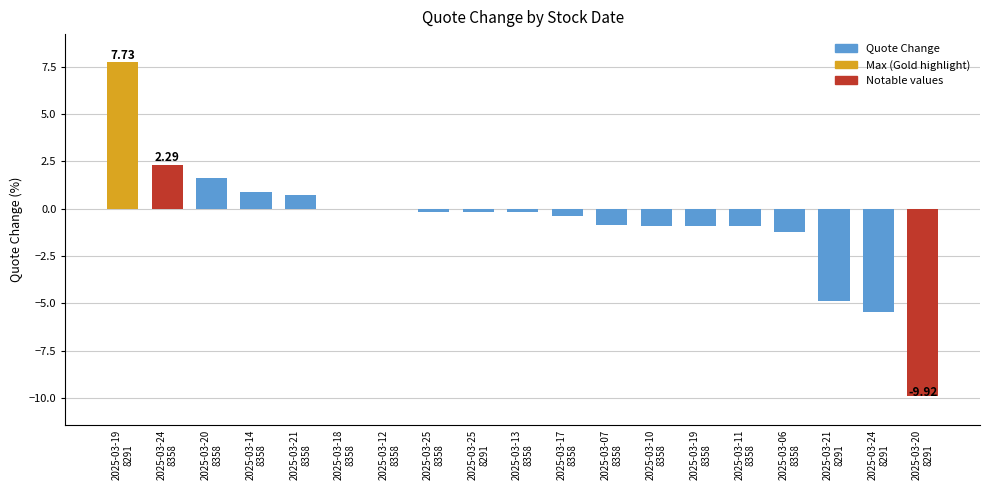

What value does the data have at 2025-03-21
8358?

0.7